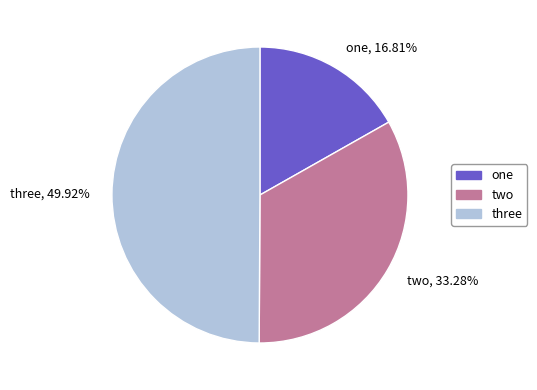

Do one, 16.81% and three, 49.92% together represent more than half of the pie?

Yes